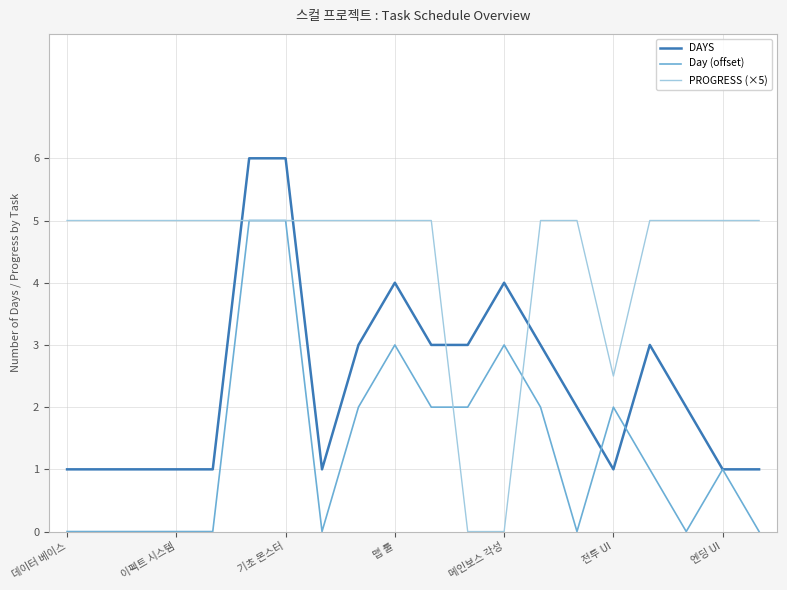

How many lines are shown in the chart?

3